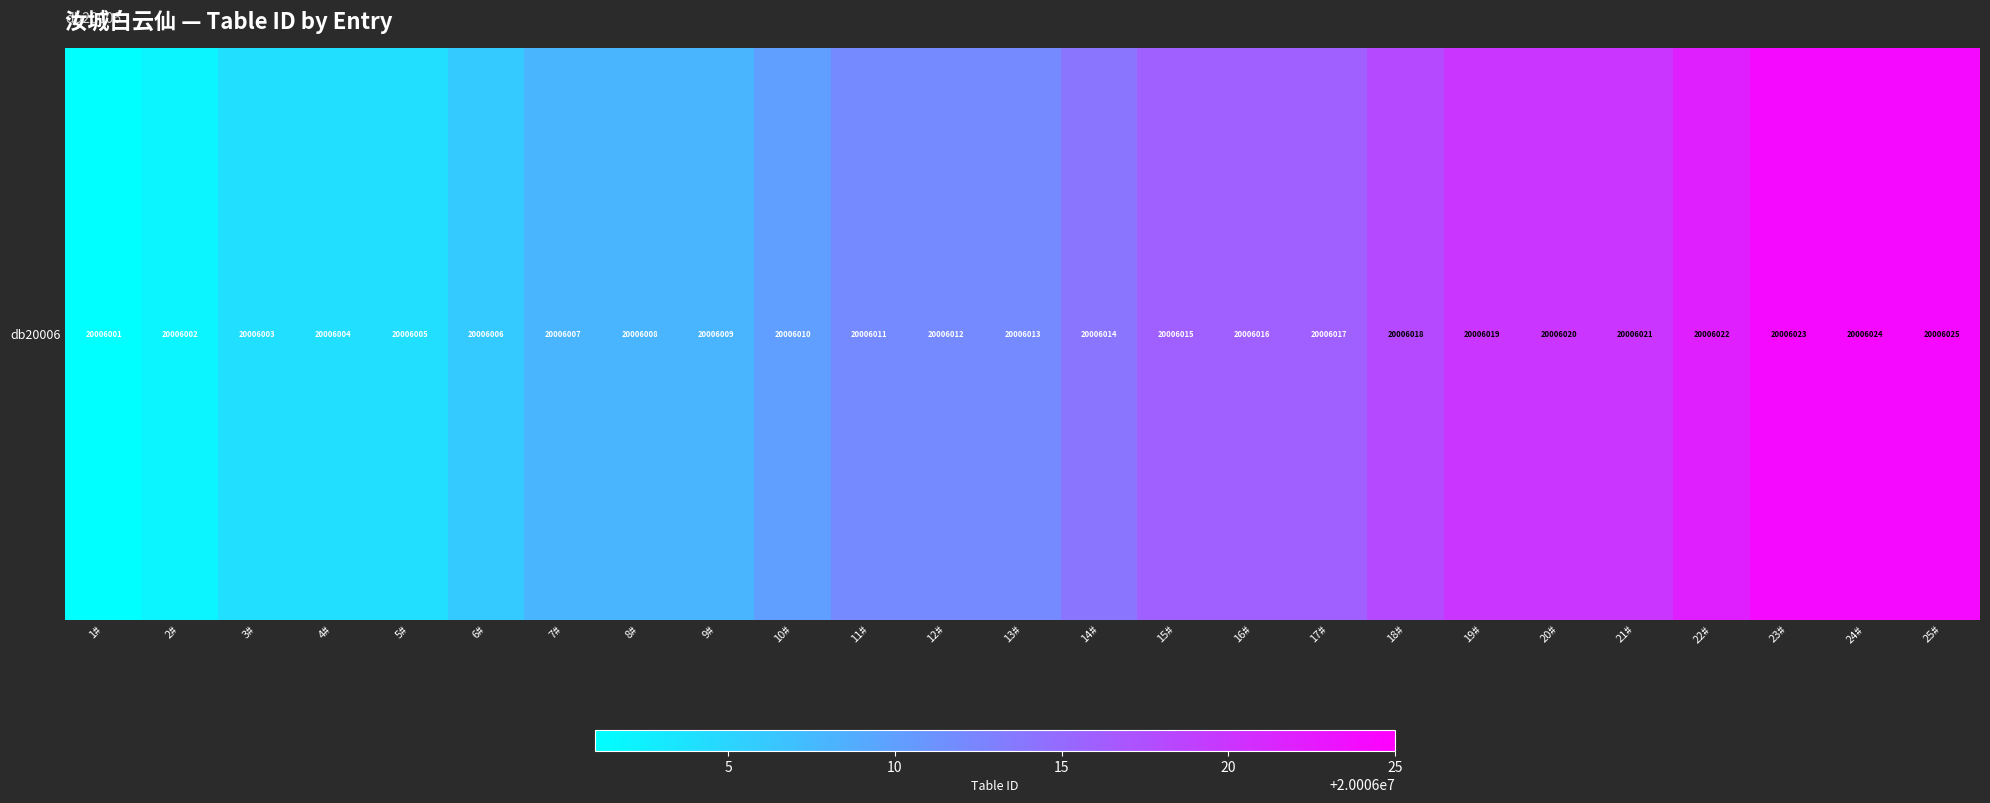

Between 18# and 19#, which is larger?

19#